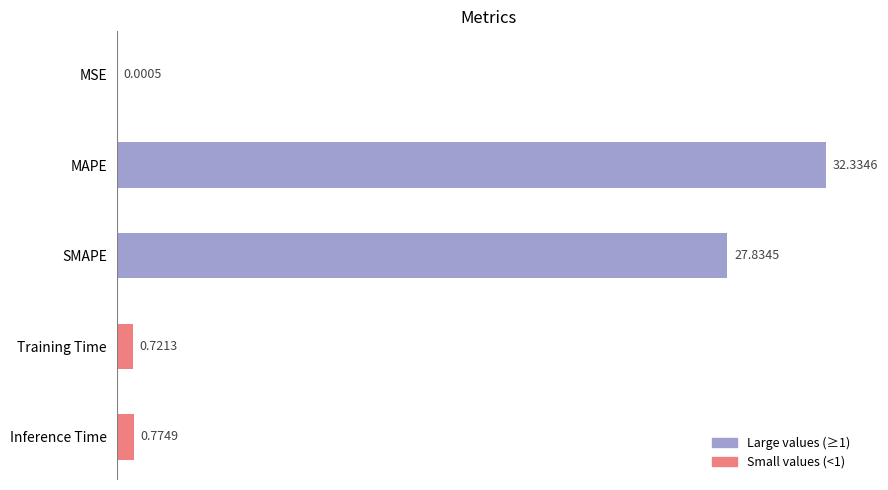

Between Inference Time and Training Time, which is larger?

Inference Time